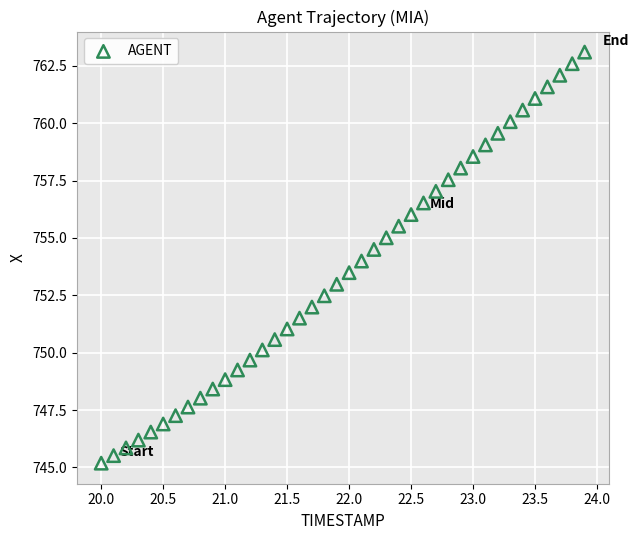

What is the range of X values (max minus min)?

3.9